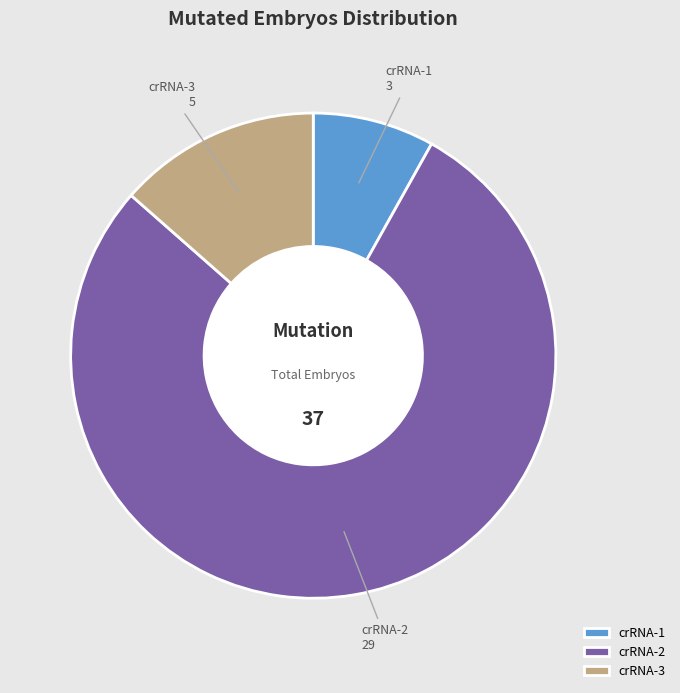

Which category accounts for the majority?

crRNA-2